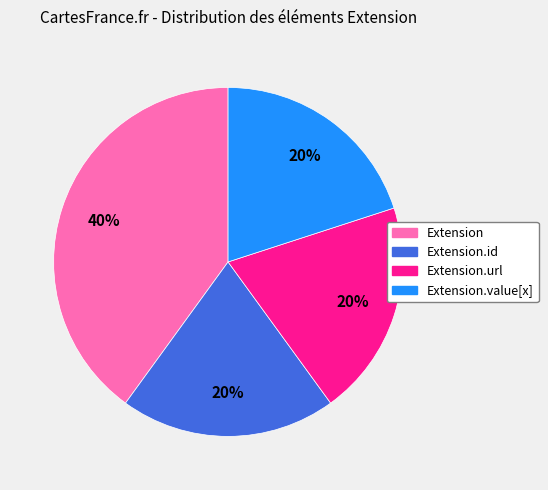

Is there any slice that represents more than half of the pie?

No